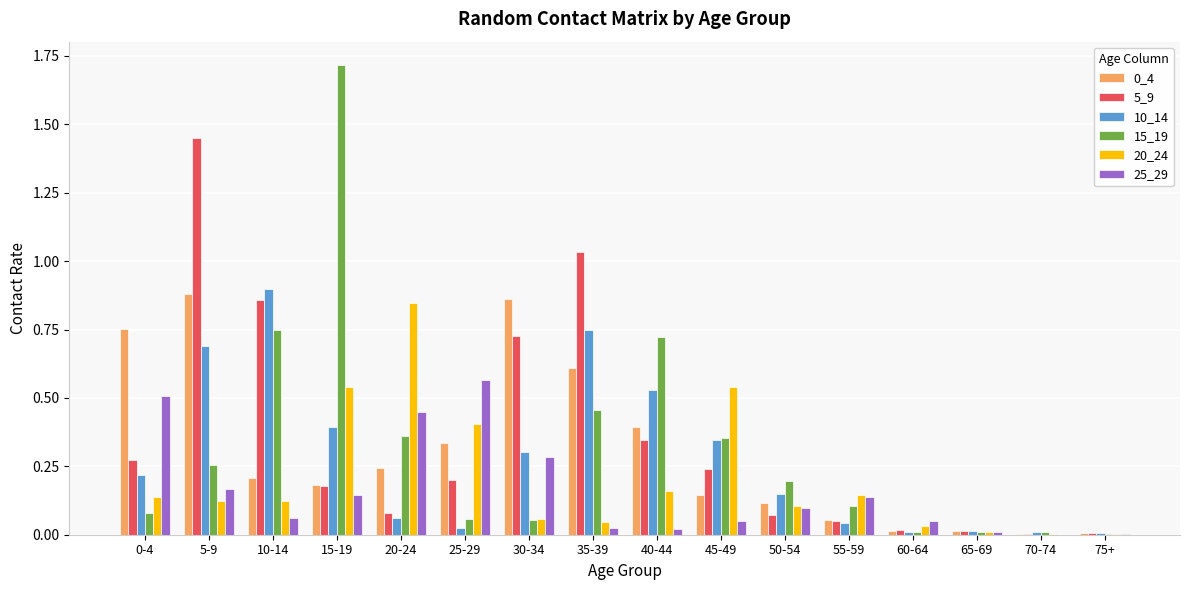

Count the number of categories in the chart.

16